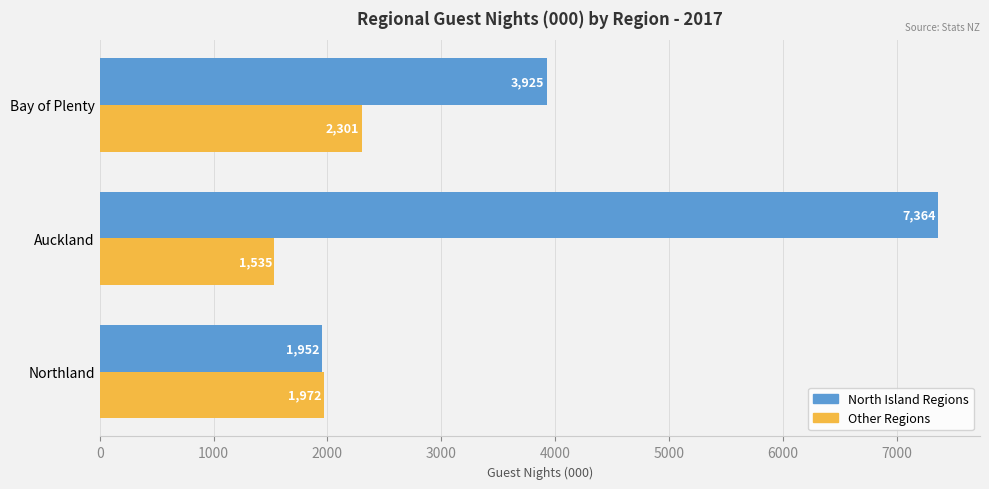

Which series has the widest spread of values?

North Island Regions